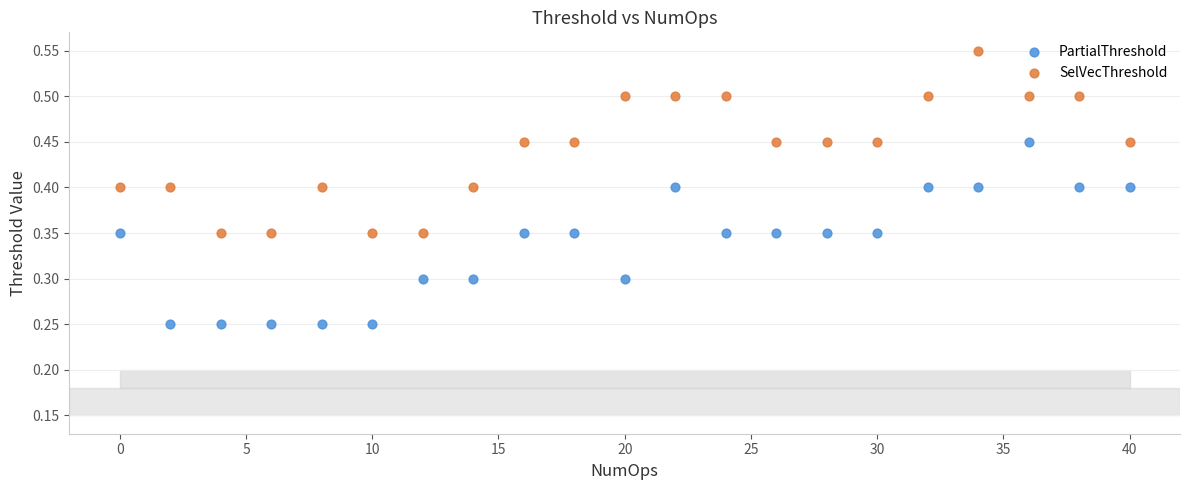

What are all the series names shown in the legend?

PartialThreshold, SelVecThreshold